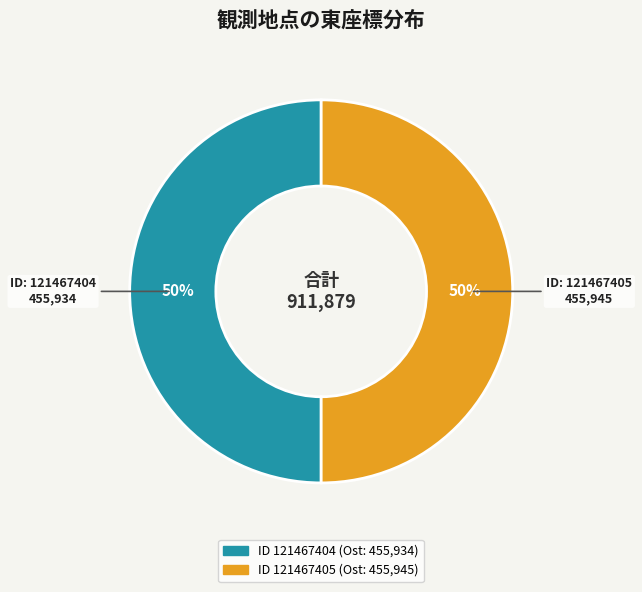

How many segments does this pie chart have?

2